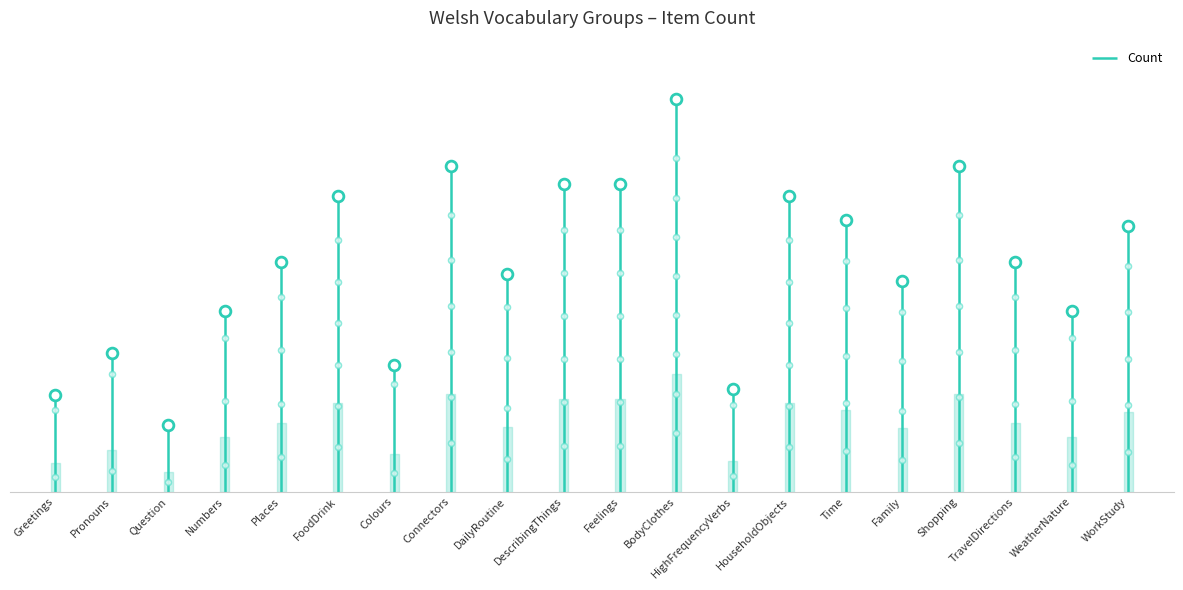

What is the ratio of the value at DailyRoutine to the value at DescribingThings?

0.7